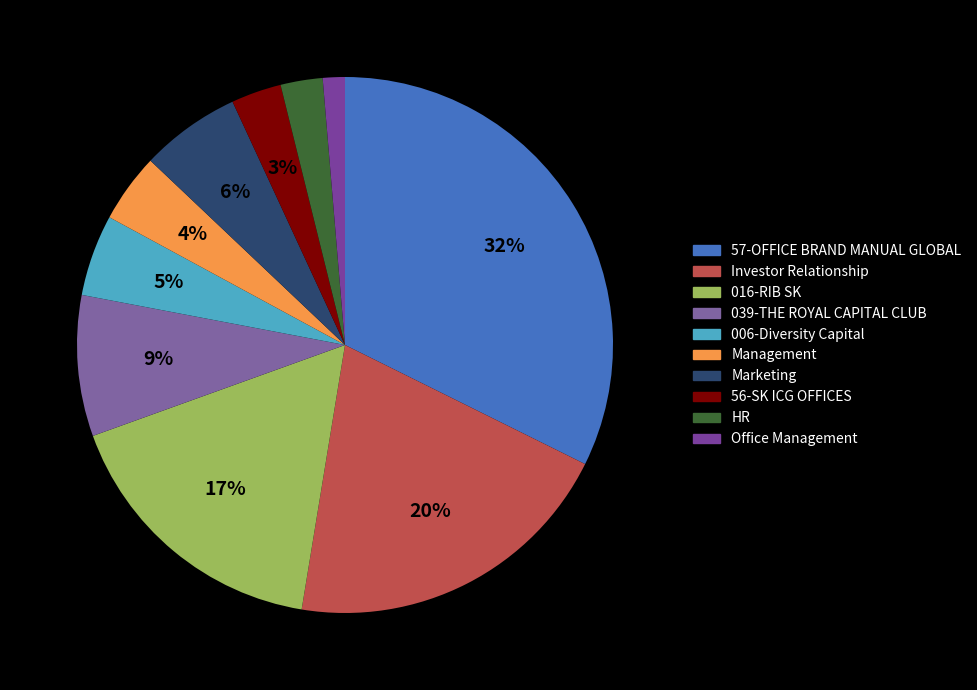

What is the change in value from Management to Office Management?

-2.2